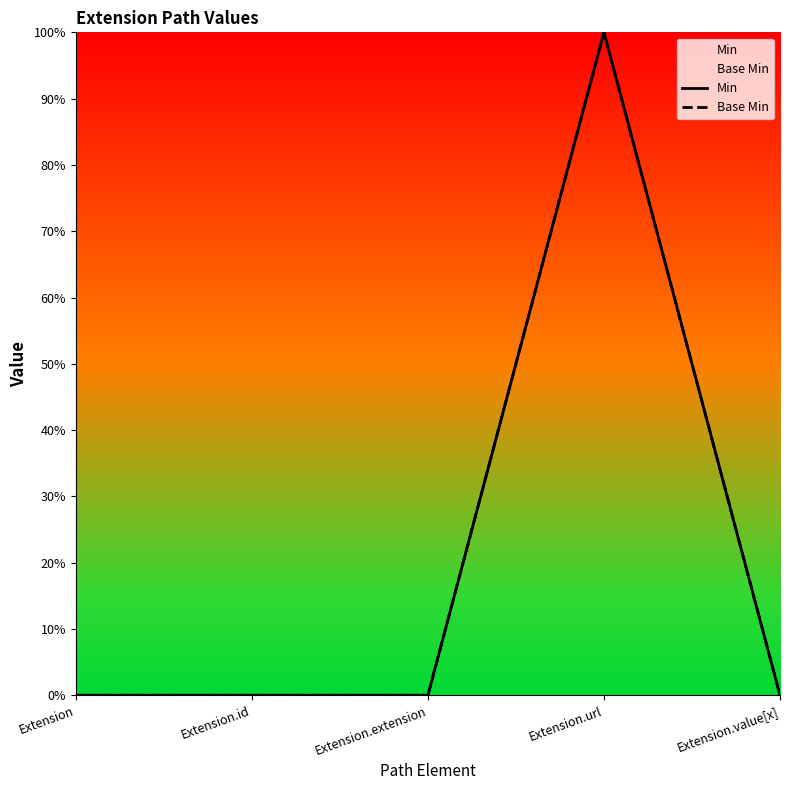

True or false: Base Min and Min intersect in this chart.

False